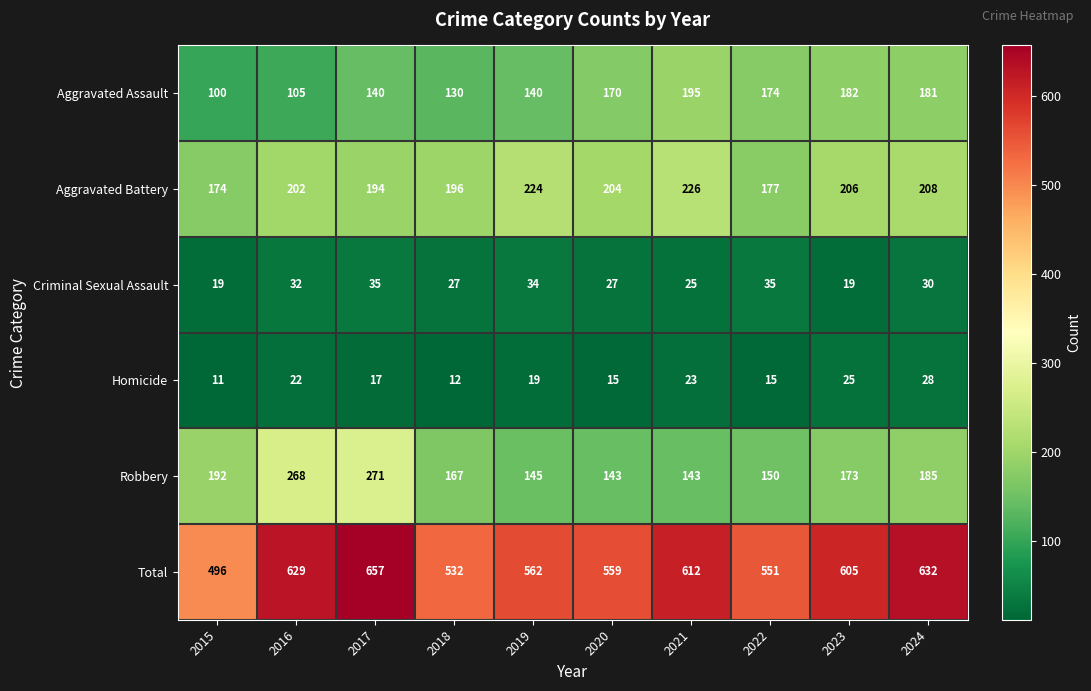

At which category does the chart reach its minimum across all series?

2015